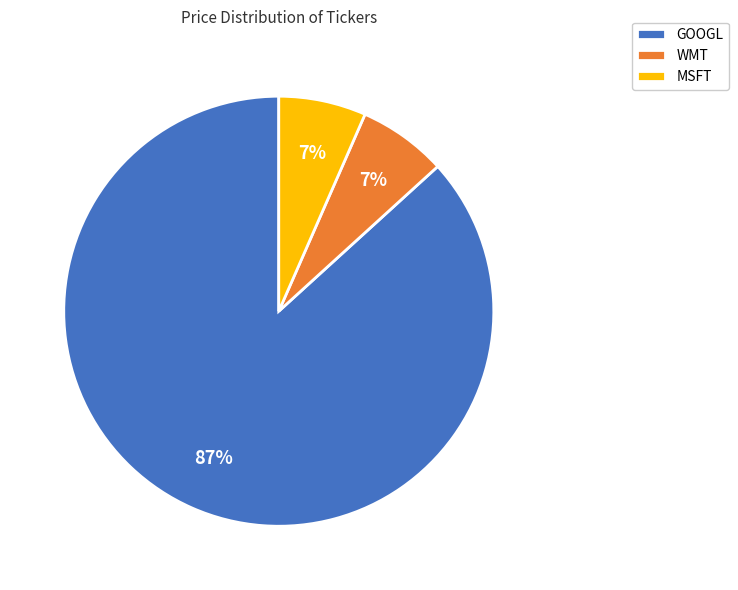

Which slice is the largest?

GOOGL